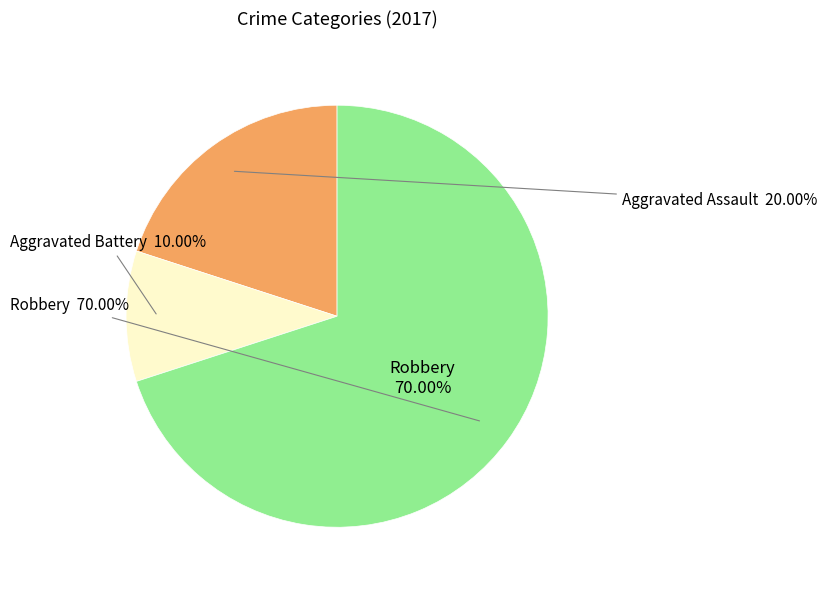

How many segments does this pie chart have?

3